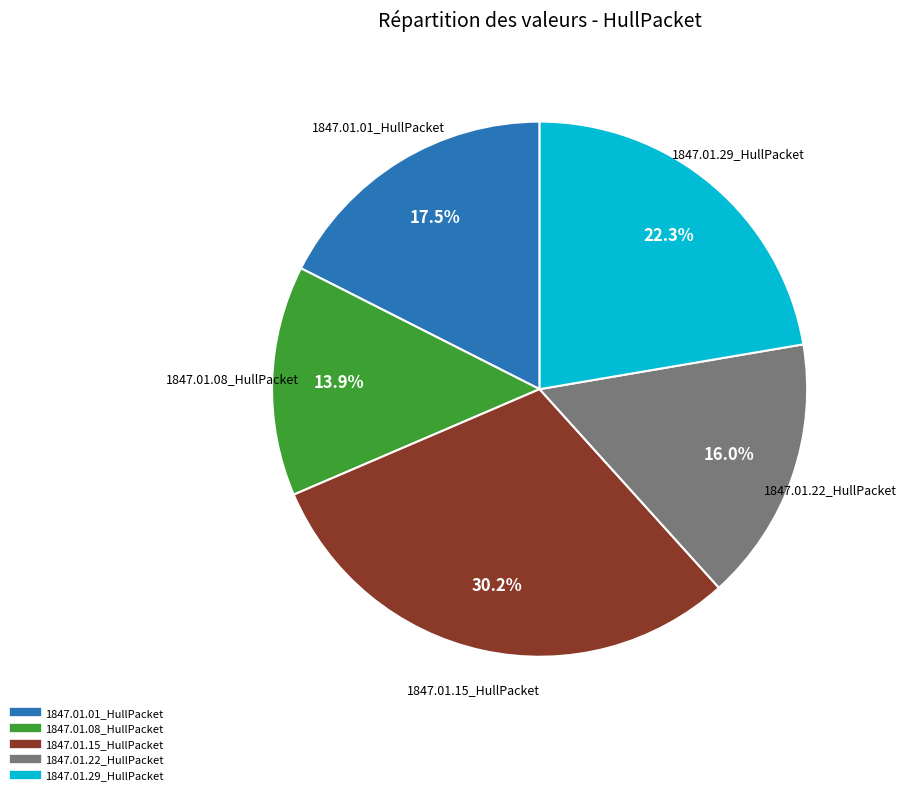

Rank the categories by value from highest to lowest.

1847.01.15_HullPacket, 1847.01.29_HullPacket, 1847.01.01_HullPacket, 1847.01.22_HullPacket, 1847.01.08_HullPacket